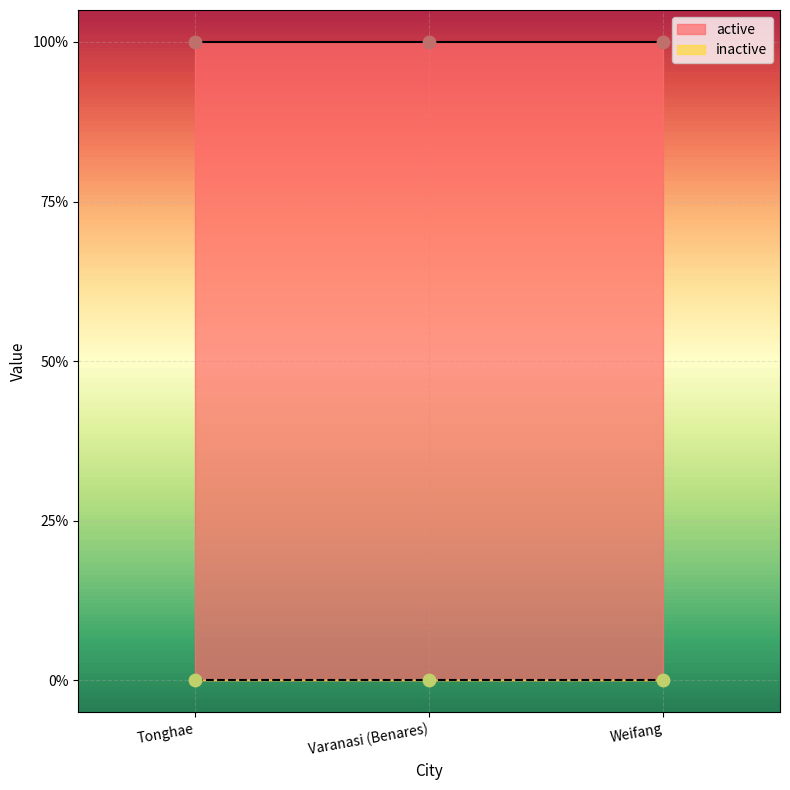

What are all the series names shown in the legend?

active, inactive